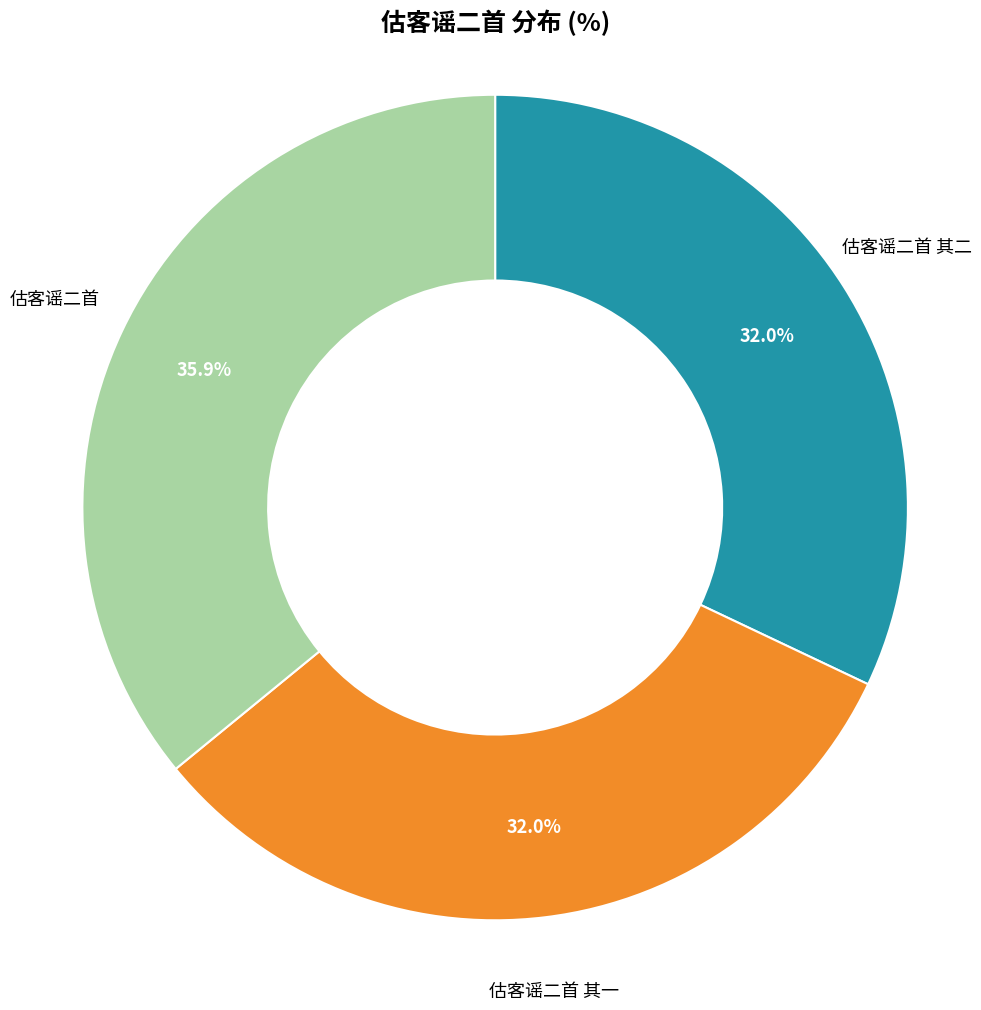

Is there a majority slice in this chart?

No